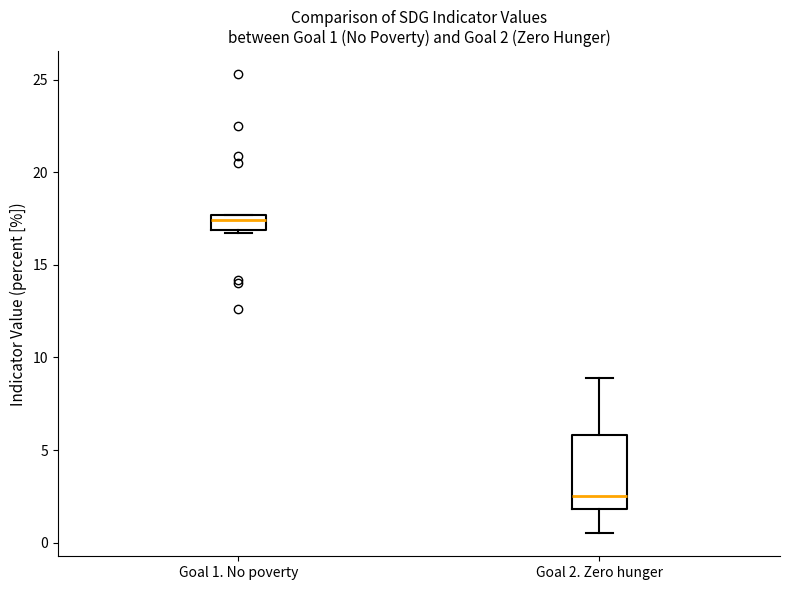

Which box's median line is the lowest?

Goal 2. Zero hunger